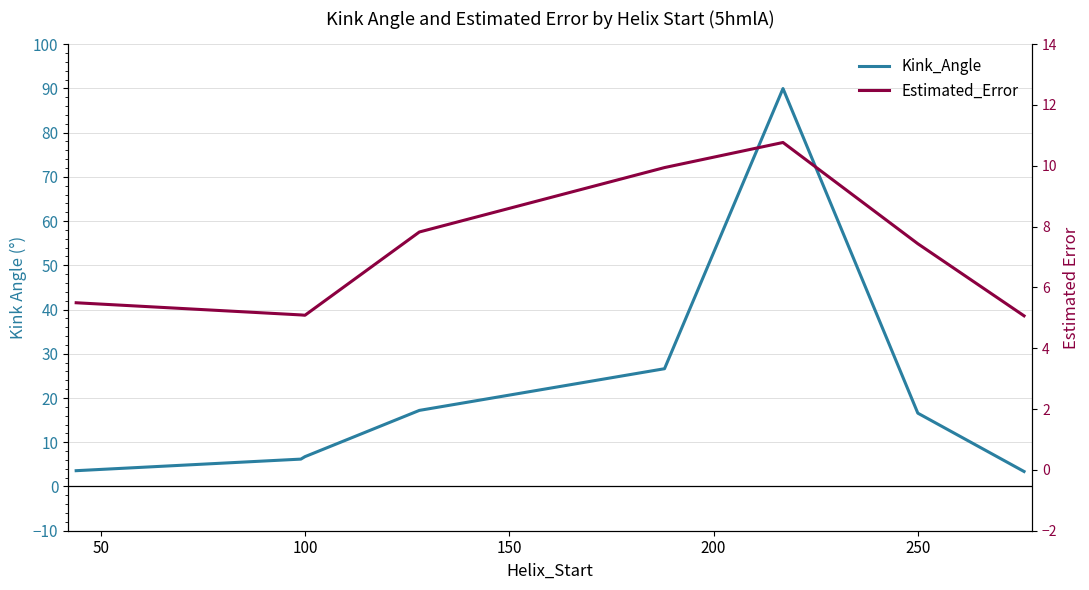

Rank the series by their average value, from lowest to highest.

Estimated_Error, Kink_Angle